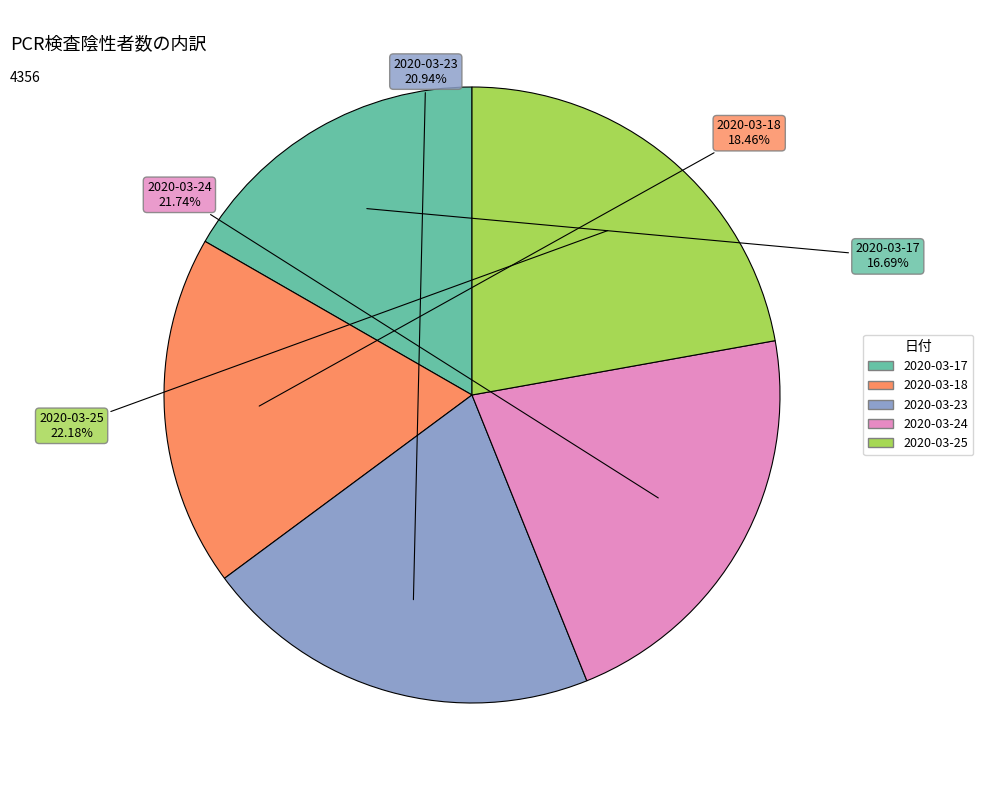

Is 2020-03-25 the majority of the pie?

No